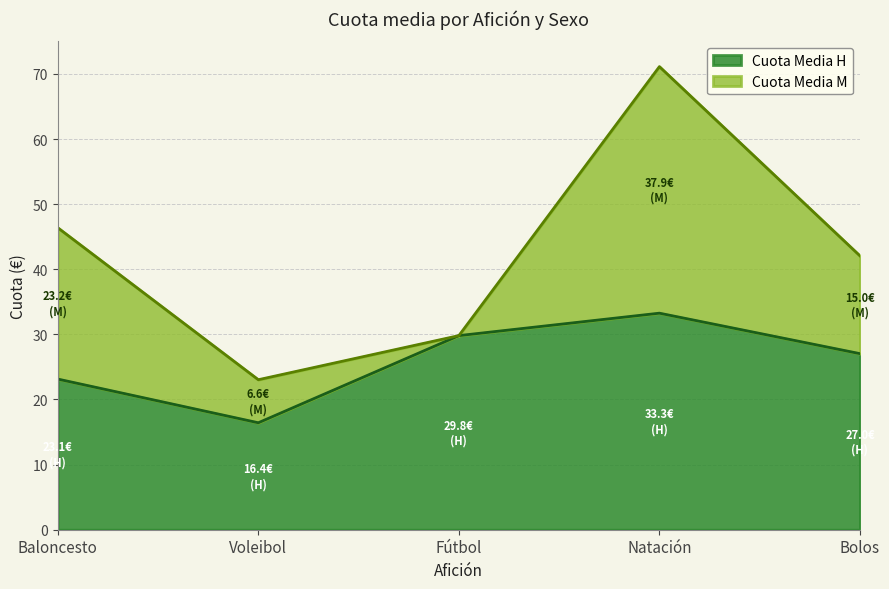

List the labels in order of value, largest first.

Natación, Fútbol, Bolos, Baloncesto, Voleibol